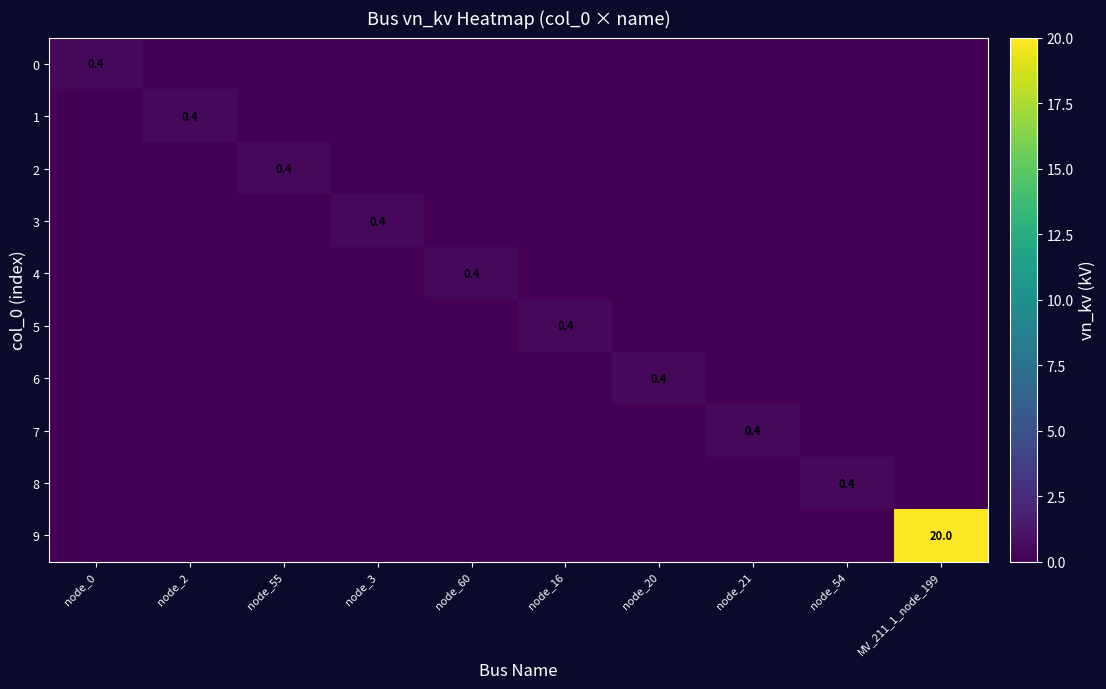

Between node_60 and node_16, which series saw the biggest shift?

4